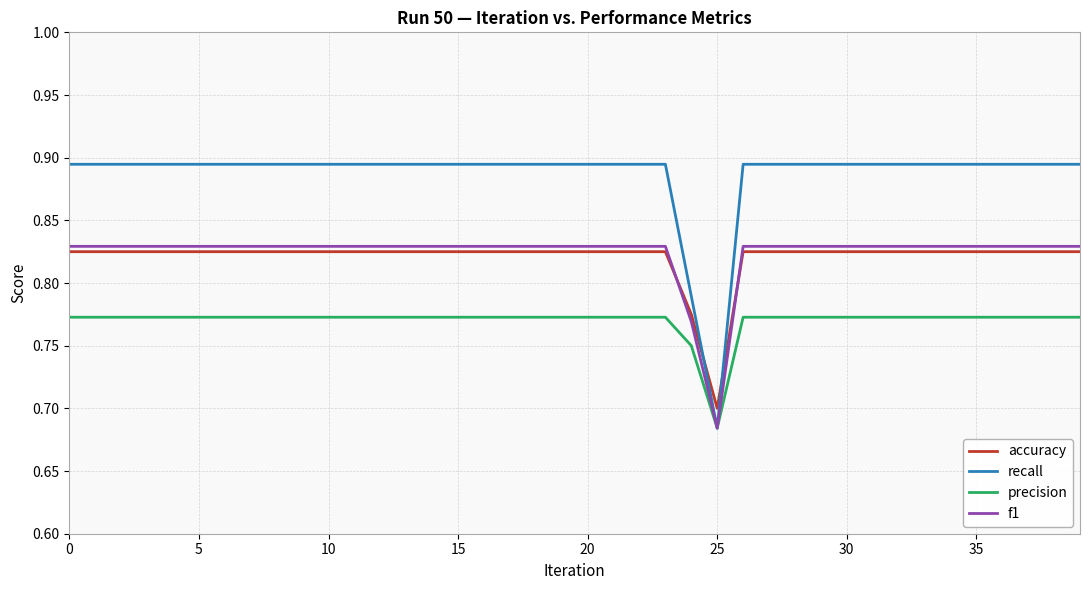

Which series has the largest range (max minus min)?

recall